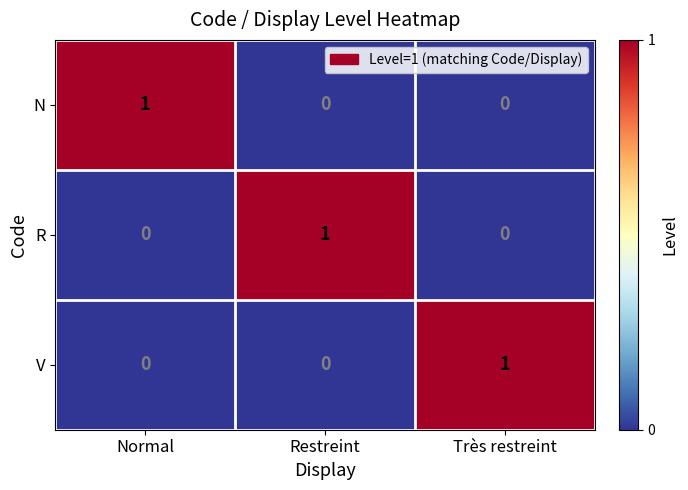

True or false: N has a value of 0 at Restreint.

True